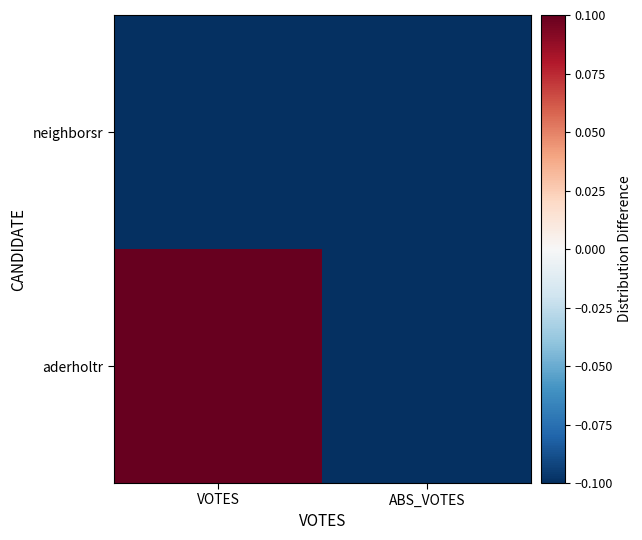

What is the total value across all series at ABS_VOTES?

-0.2